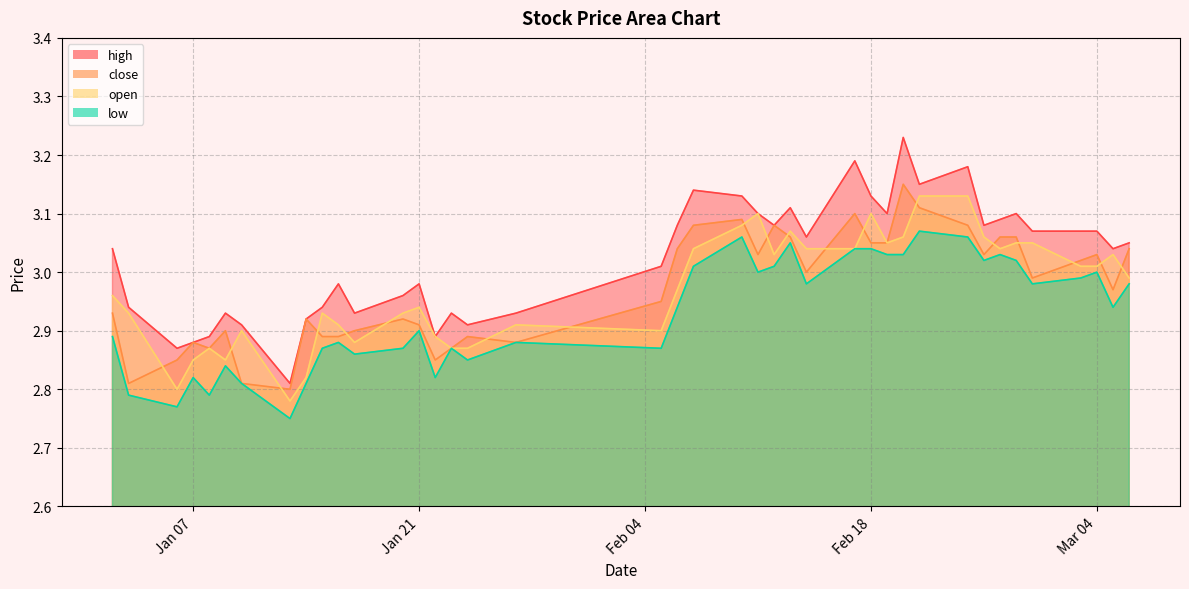

At which category does low reach its first local valley?

2025-01-06